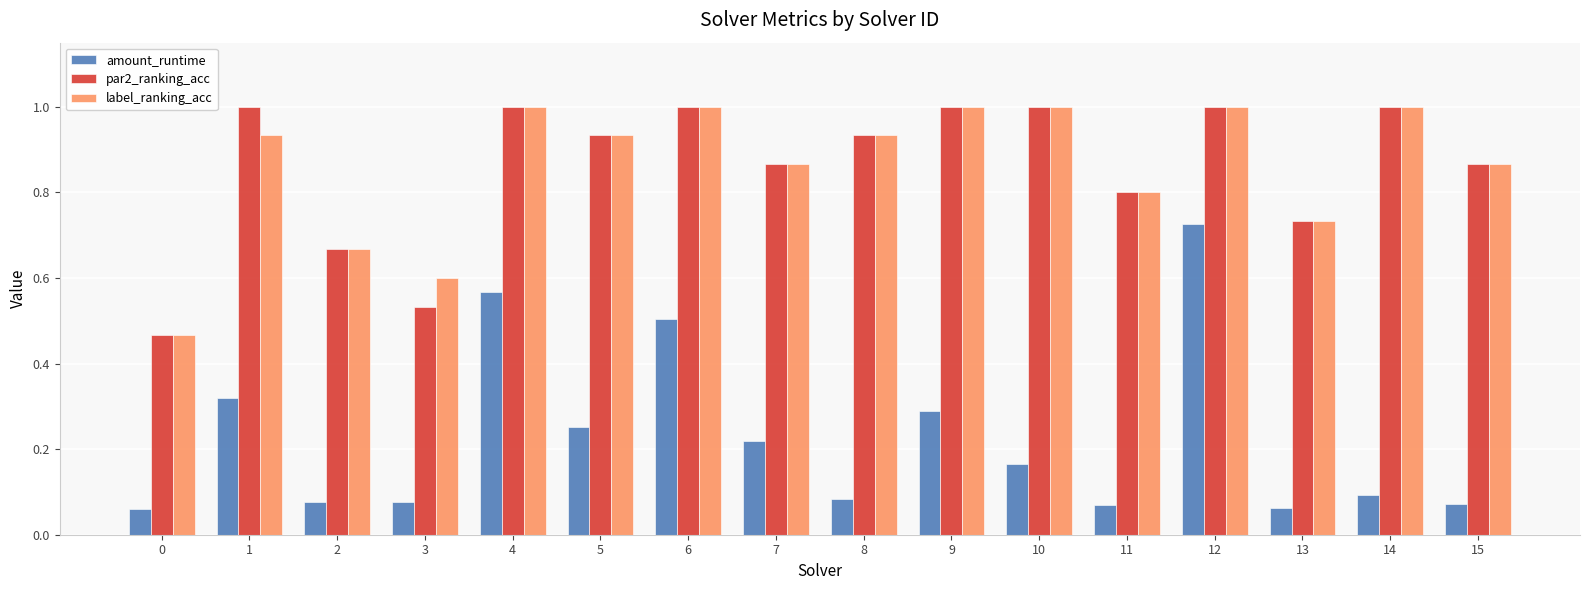

Is the value of par2_ranking_acc at 2 greater than the value of label_ranking_acc at 3?

Yes